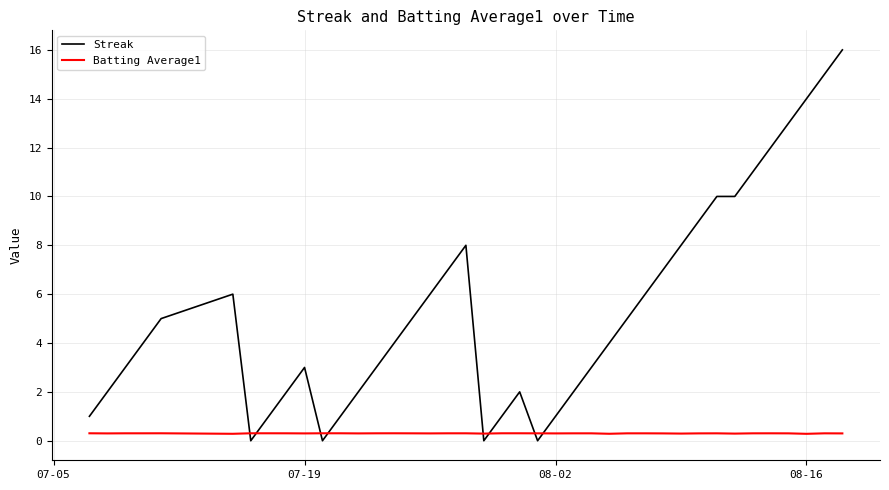

What is the highest value of the Streak series?

16.0